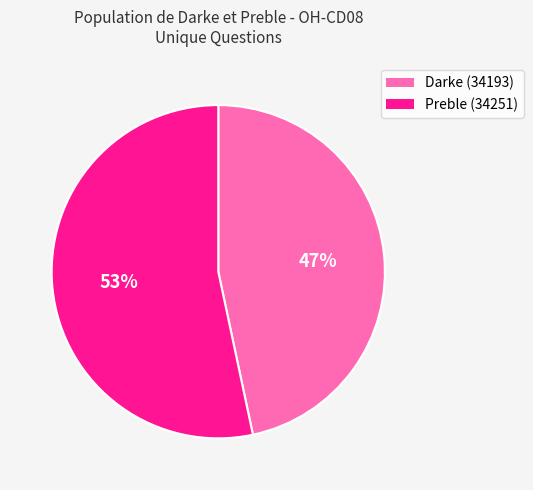

Rank the categories by value from highest to lowest.

Preble (34251), Darke (34193)